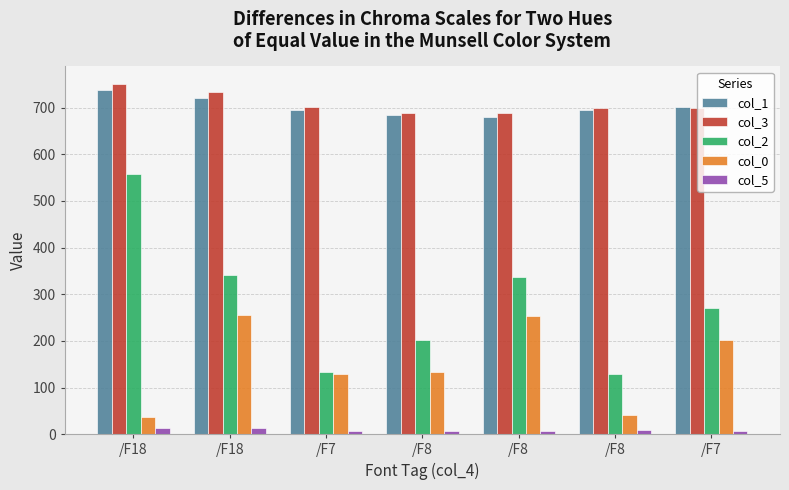

How many data points in col_2 are less than 269?

3